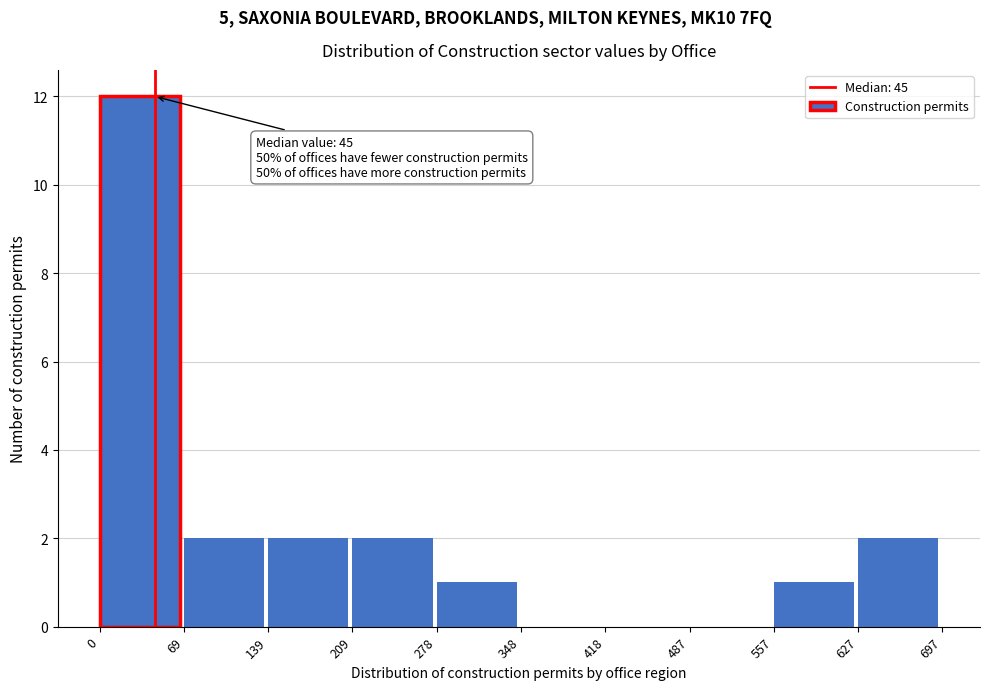

Over which range of the x-axis is the bar tallest?

0 to 69